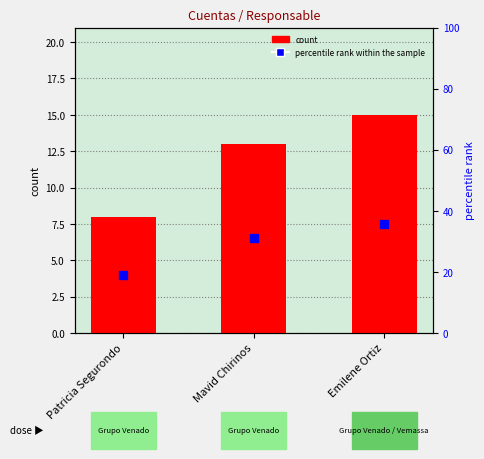

How many data points does each series have?

3